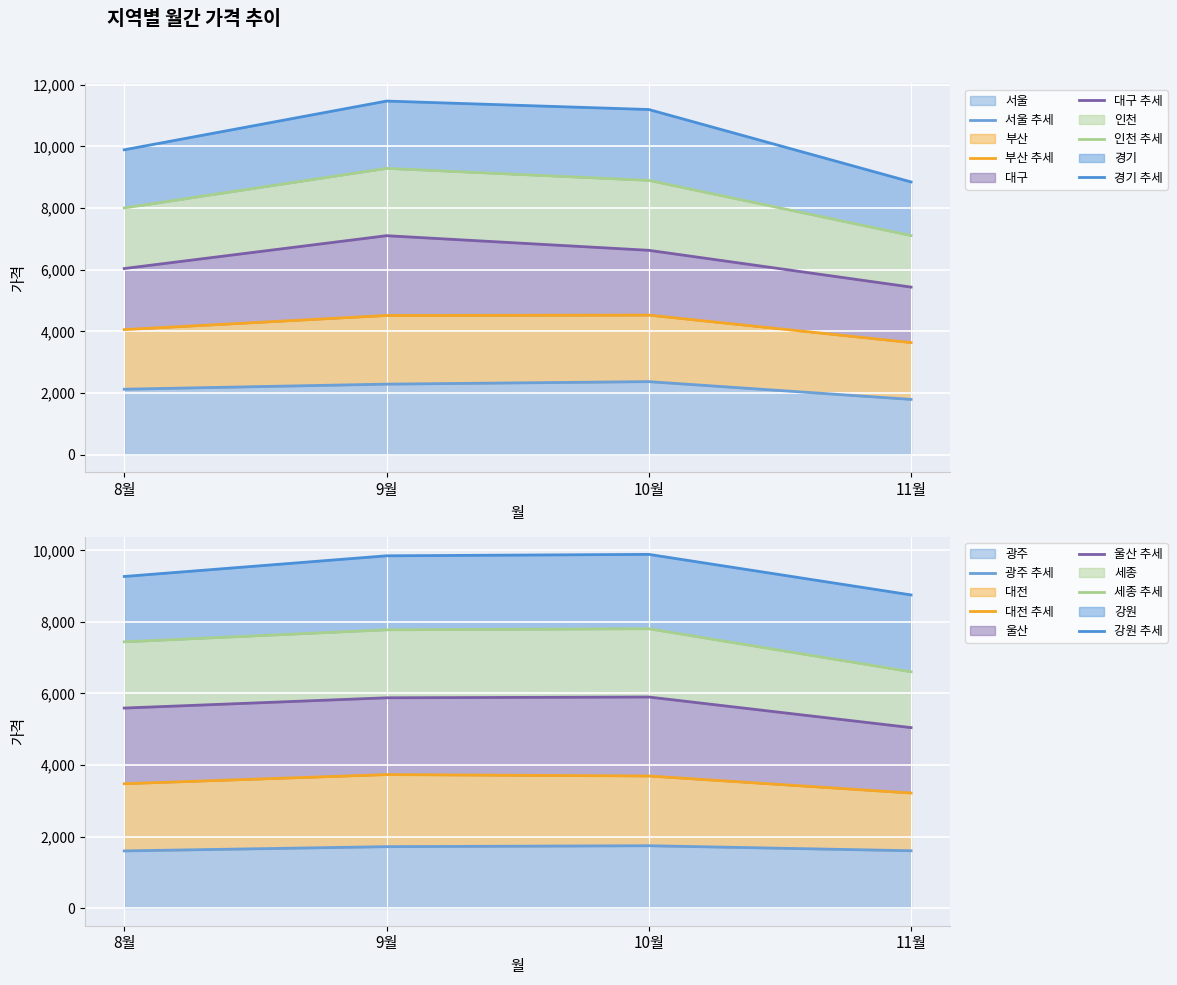

At which category is the sum across all series the highest?

9월